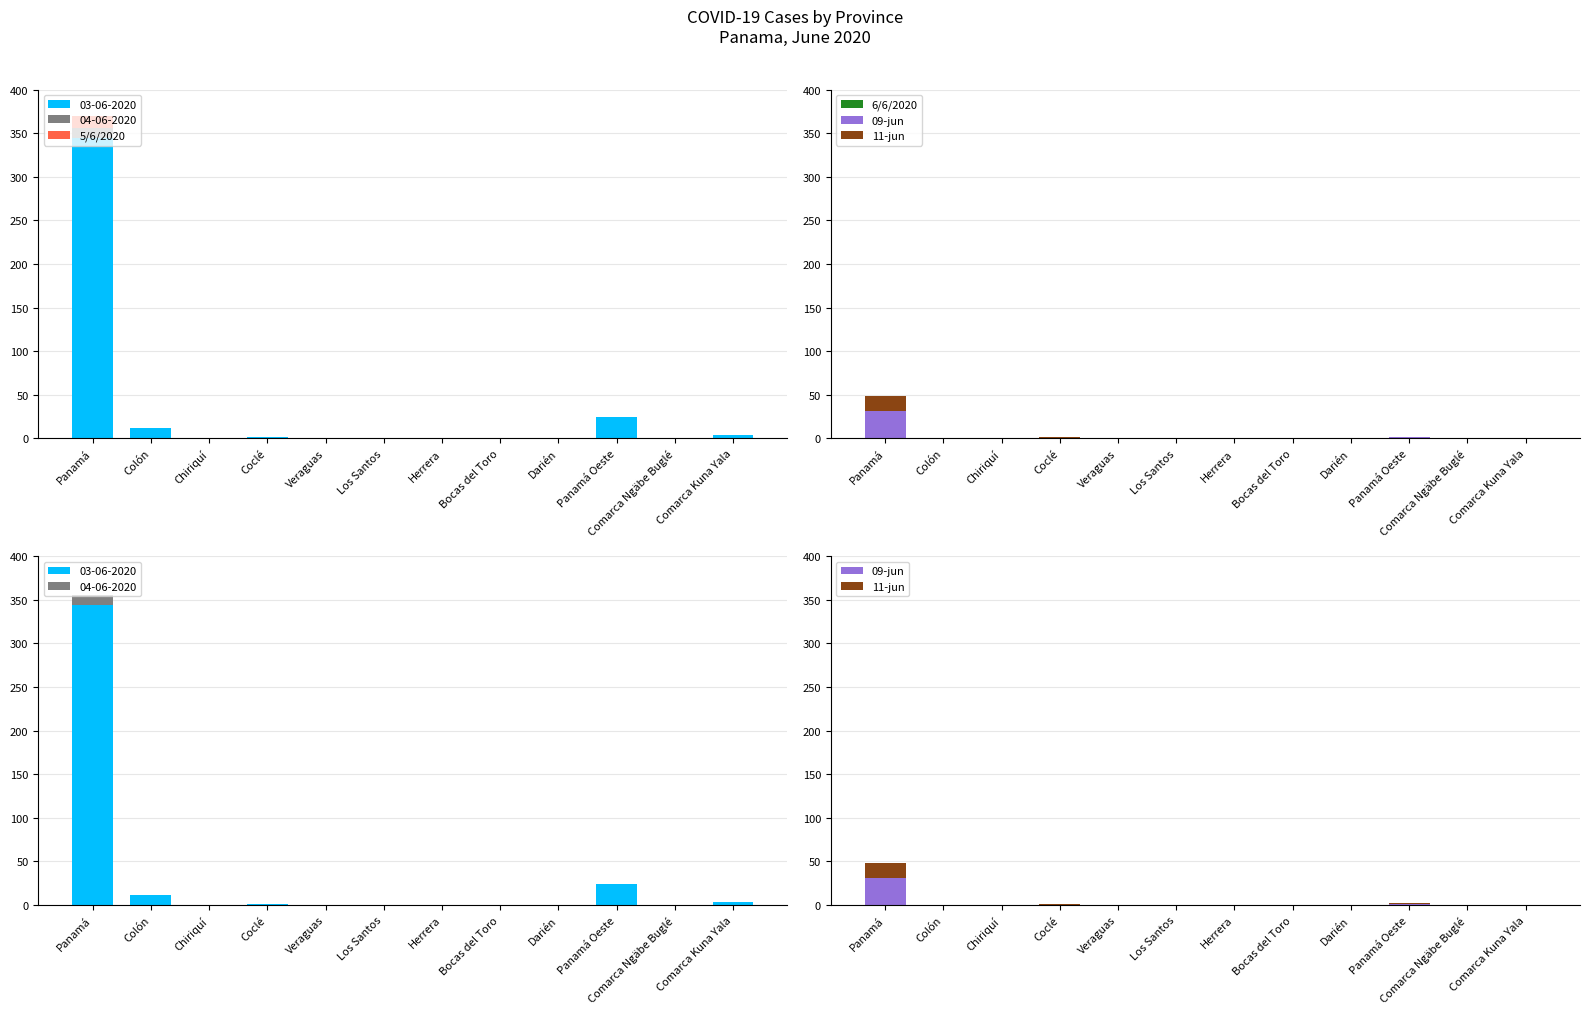

What are all the series names shown in the legend?

5/6/2020, 6/6/2020, 09-jun, 11-jun